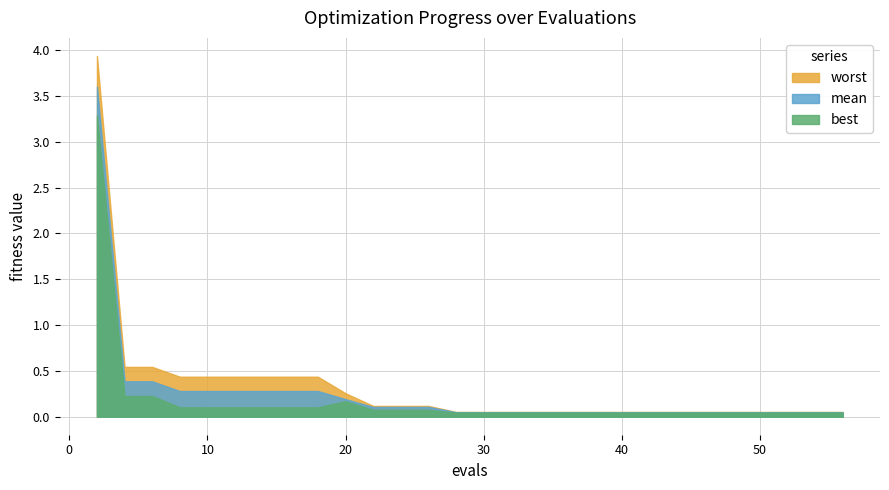

Does the chart have visible grid lines?

Yes